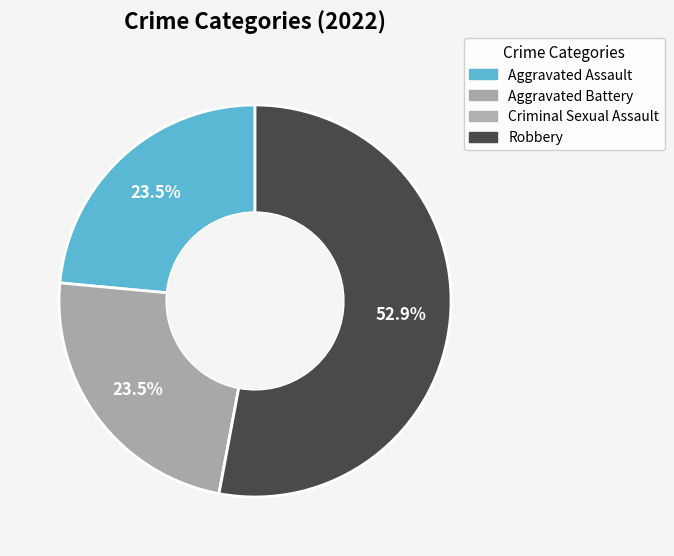

True or false: Robbery accounts for 53% of the total.

True